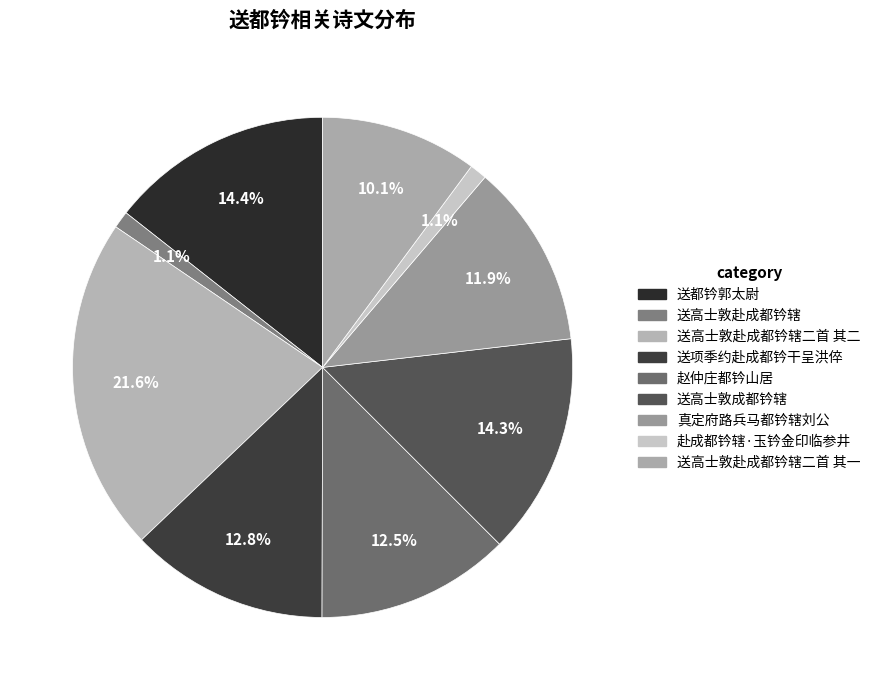

How many segments does this pie chart have?

9